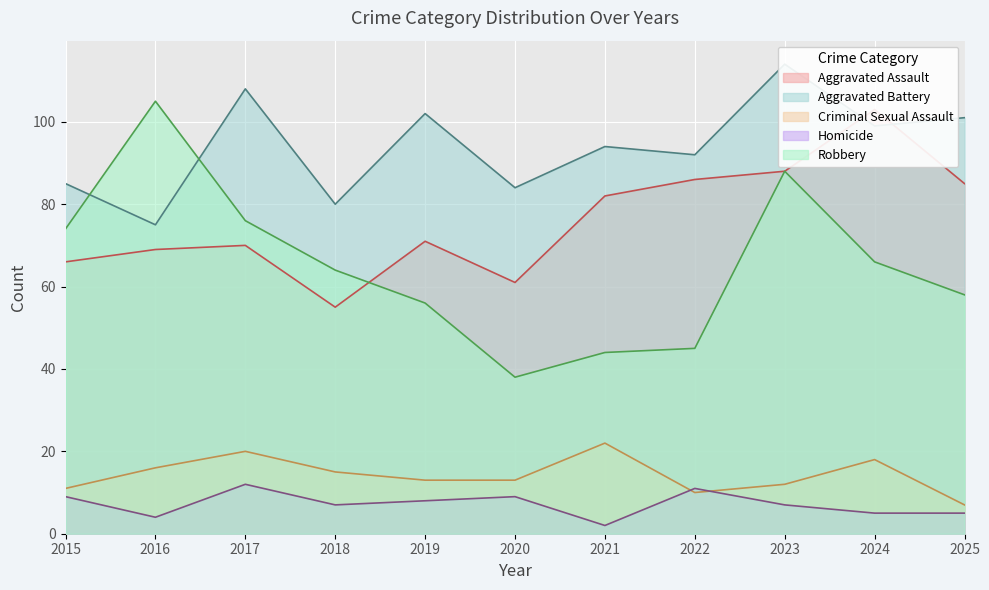

Is the value of Aggravated Battery at 2020 greater than the value of Aggravated Assault at 2020?

Yes